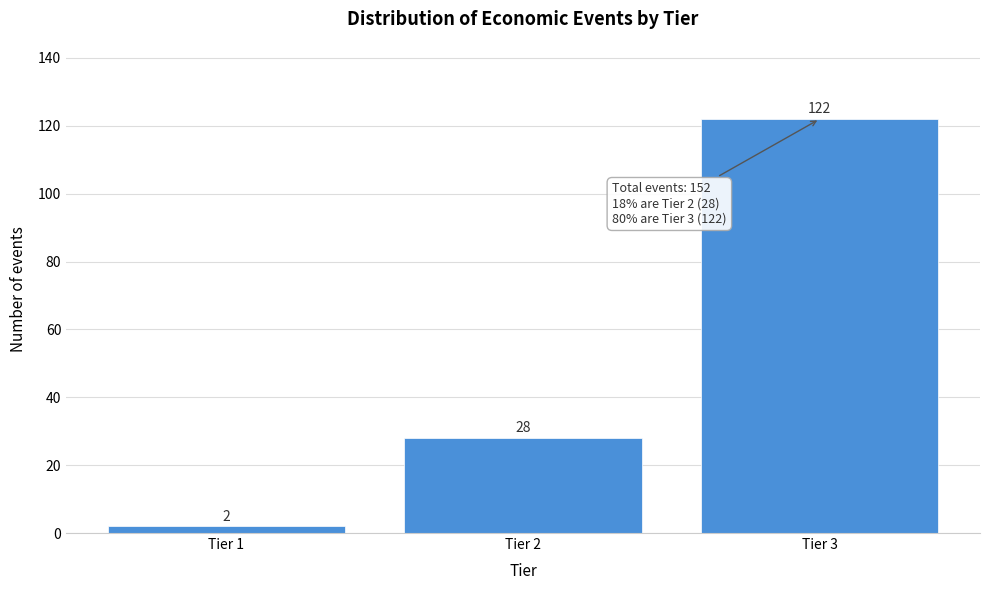

Reading left to right, what are all the values shown in this chart?

2	28	122